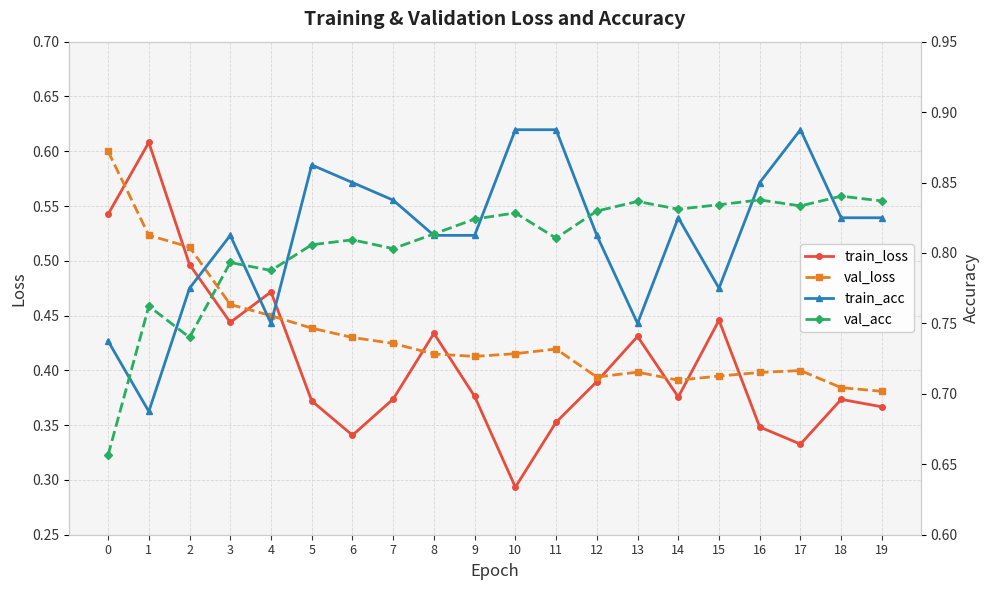

Reading right to left, extract all data points from this chart.

train_loss: 19=0.4	18=0.4	17=0.3	16=0.3	15=0.4	14=0.4	13=0.4	12=0.4	11=0.4	10=0.3	9=0.4	8=0.4	7=0.4	6=0.3	5=0.4	4=0.5	3=0.4	2=0.5	1=0.6	0=0.5
val_loss: 19=0.4	18=0.4	17=0.4	16=0.4	15=0.4	14=0.4	13=0.4	12=0.4	11=0.4	10=0.4	9=0.4	8=0.4	7=0.4	6=0.4	5=0.4	4=0.4	3=0.5	2=0.5	1=0.5	0=0.6
train_acc: 19=0.8	18=0.8	17=0.9	16=0.9	15=0.8	14=0.8	13=0.8	12=0.8	11=0.9	10=0.9	9=0.8	8=0.8	7=0.8	6=0.9	5=0.9	4=0.8	3=0.8	2=0.8	1=0.7	0=0.7
val_acc: 19=0.8	18=0.8	17=0.8	16=0.8	15=0.8	14=0.8	13=0.8	12=0.8	11=0.8	10=0.8	9=0.8	8=0.8	7=0.8	6=0.8	5=0.8	4=0.8	3=0.8	2=0.7	1=0.8	0=0.7